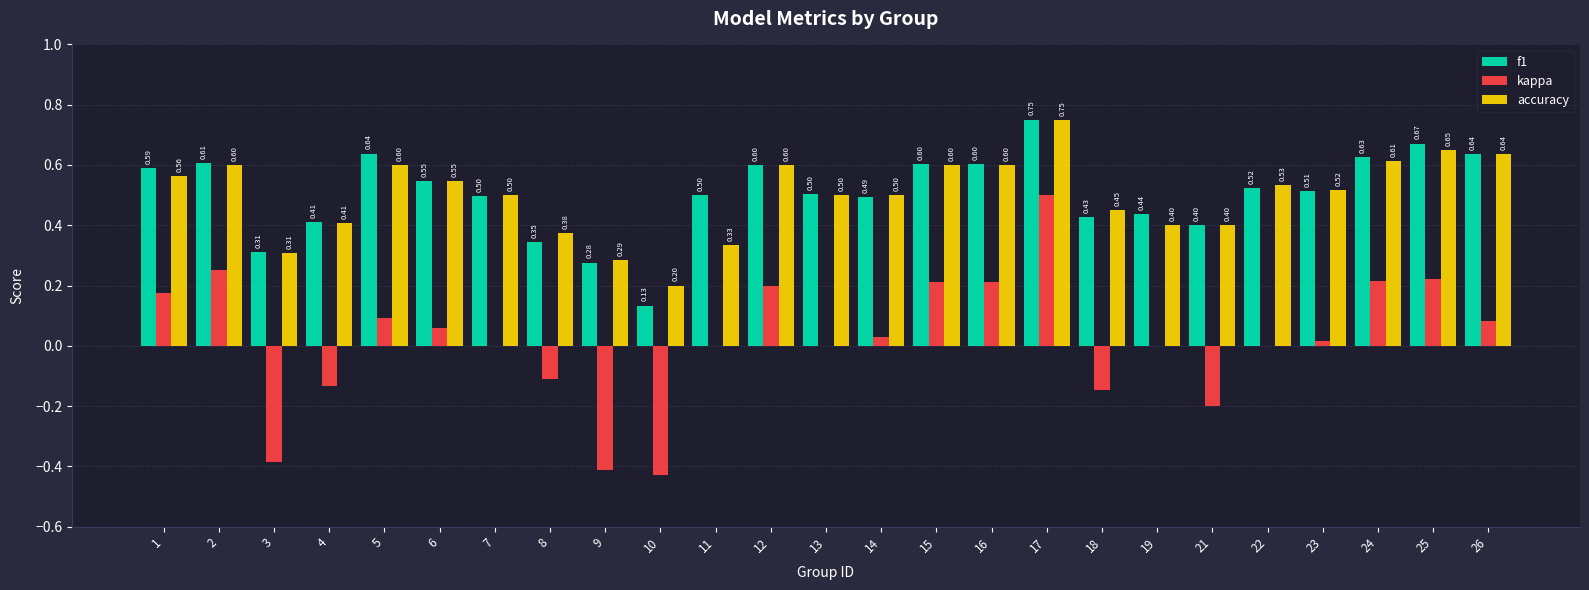

How many series are shown in this chart?

3